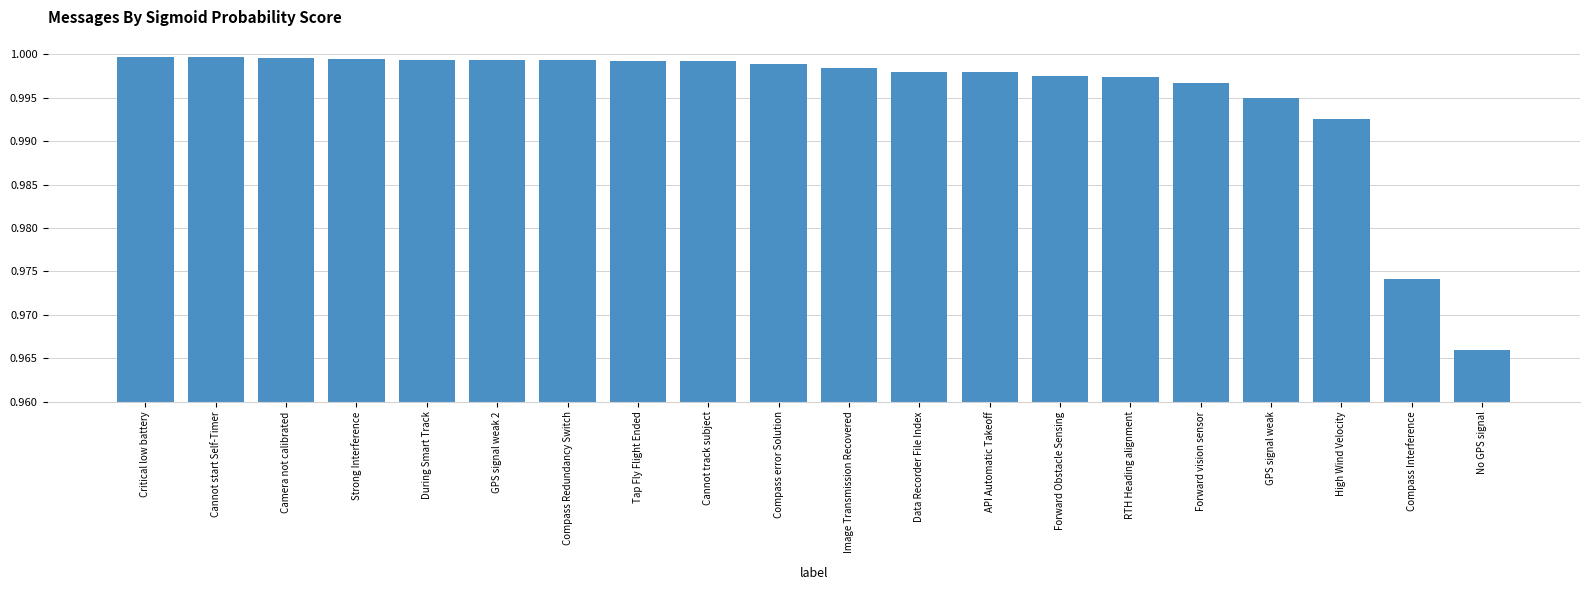

Where is the data nearest to the value 0?

No GPS signal